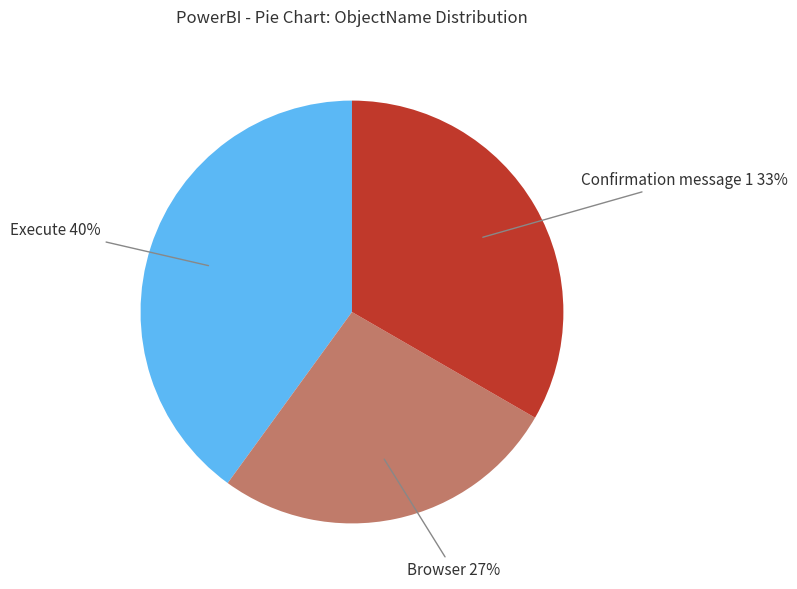

To the nearest percent, what is the difference between the Confirmation message 1 and Execute slice percentages?

7%